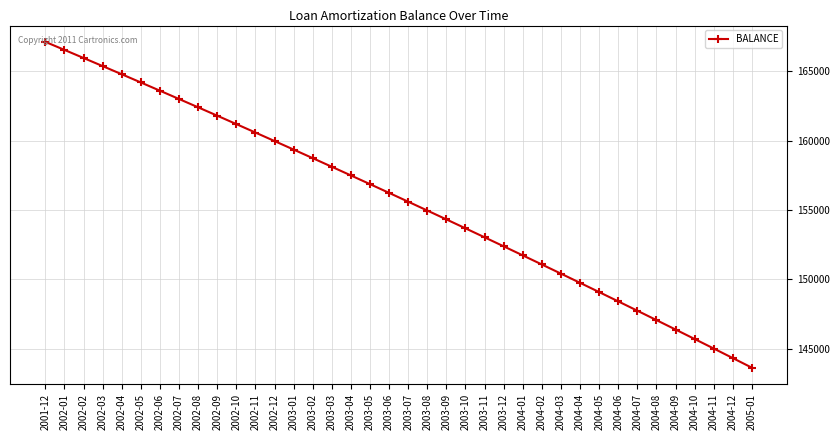

Where does the data first go above 156236?

2001-12